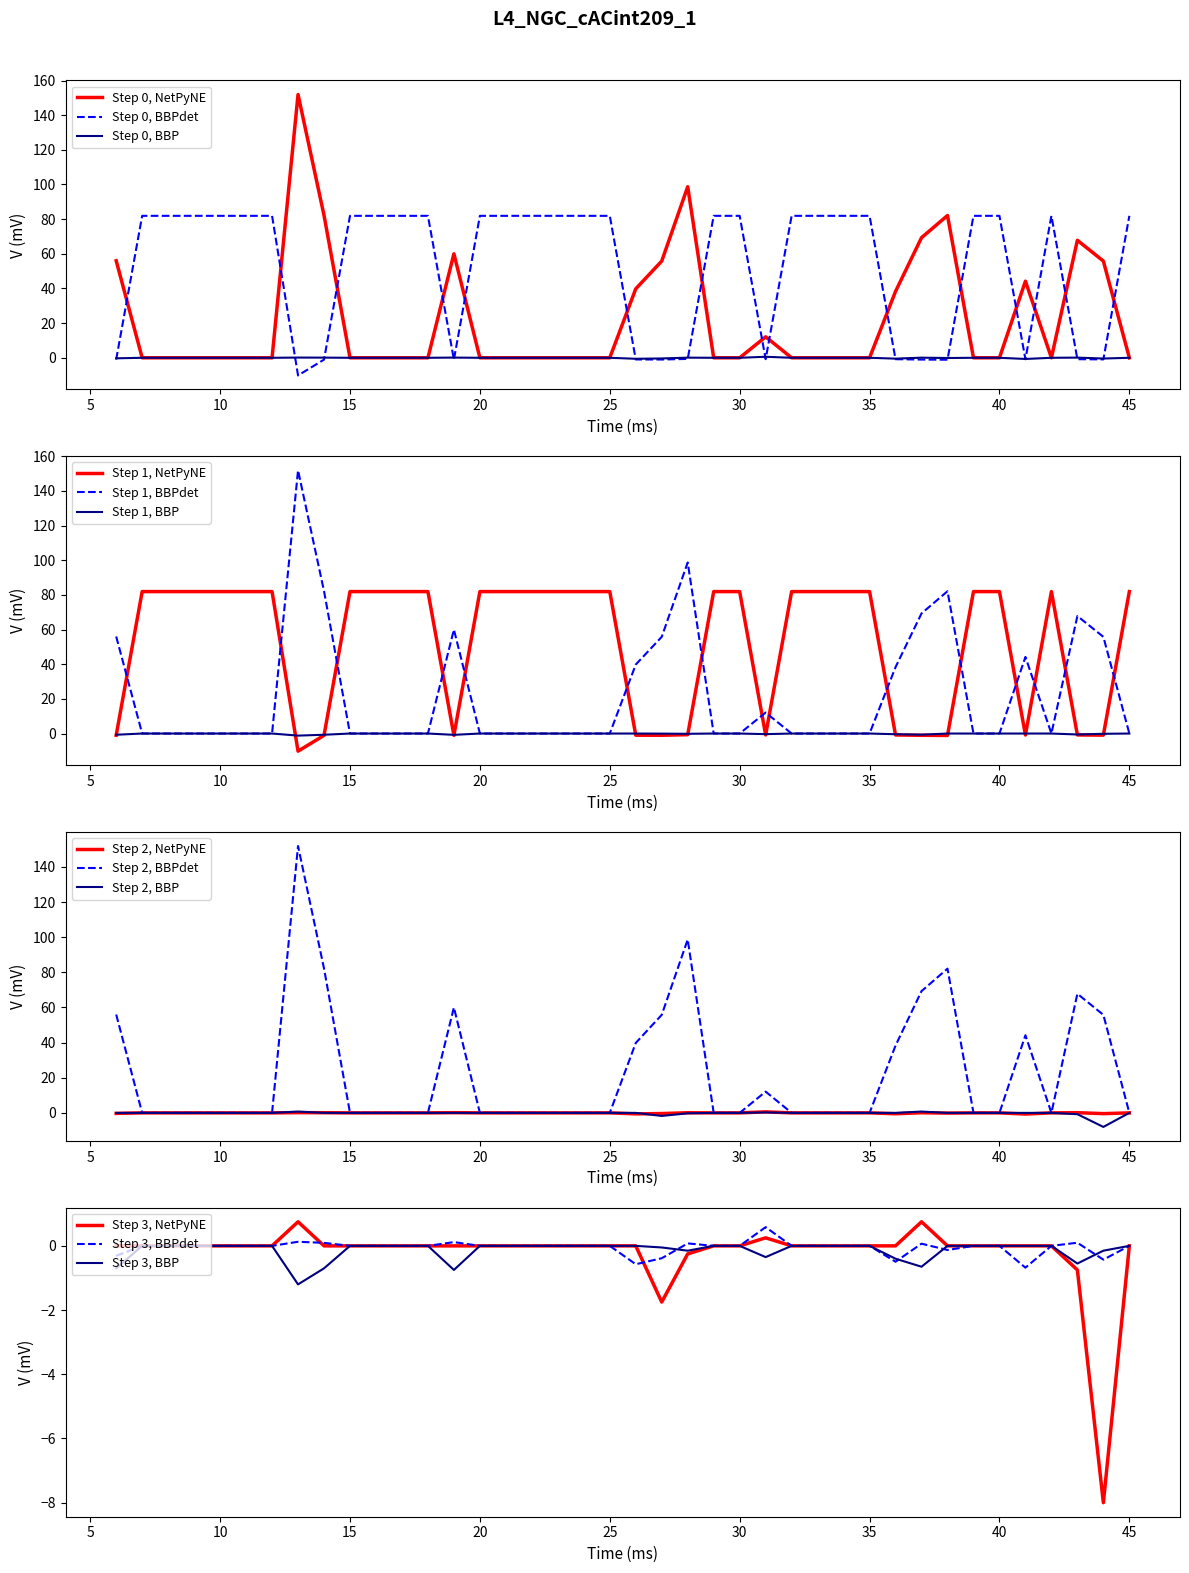

The value of Step 0, BBP at 15 is -0.0. True or false?

True